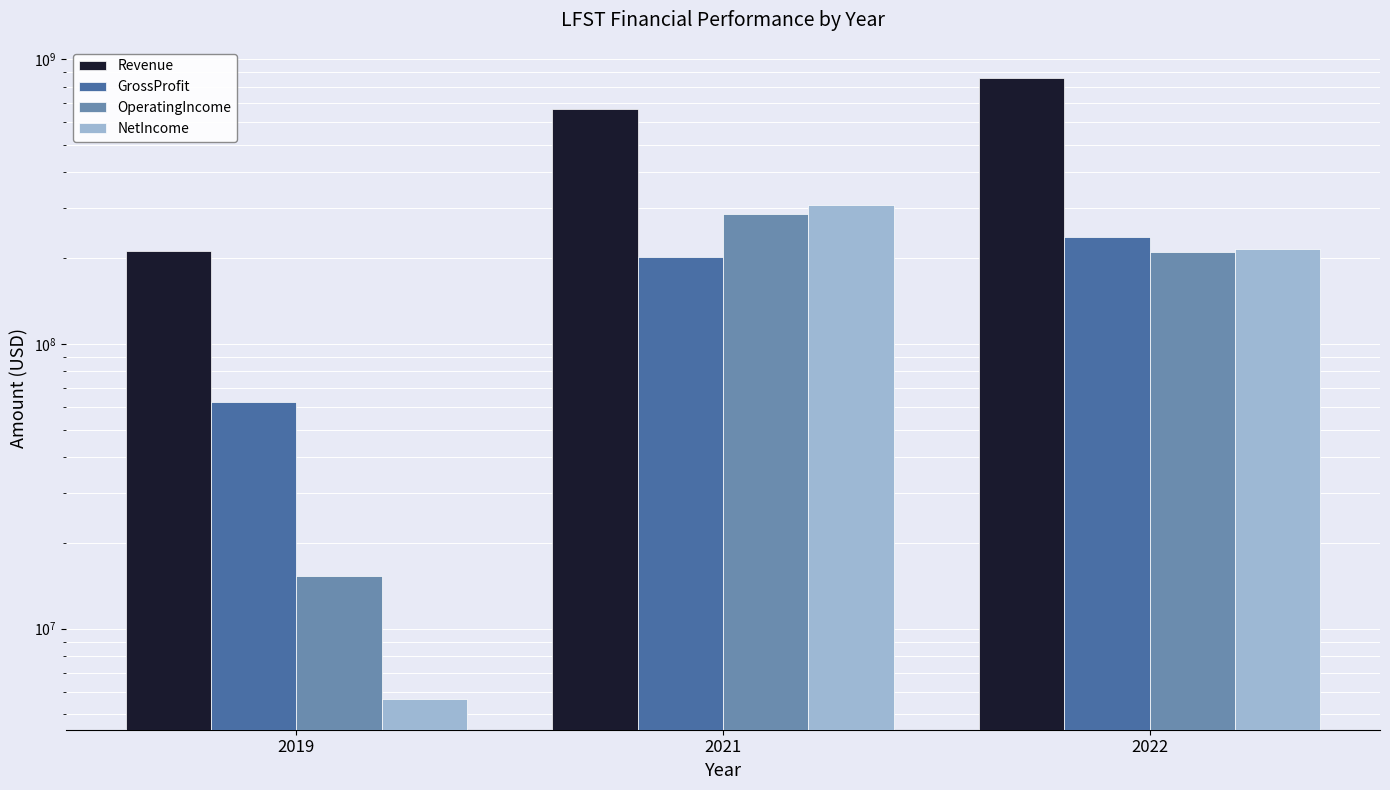

Where does the Revenue series first go above 667511000?

2022